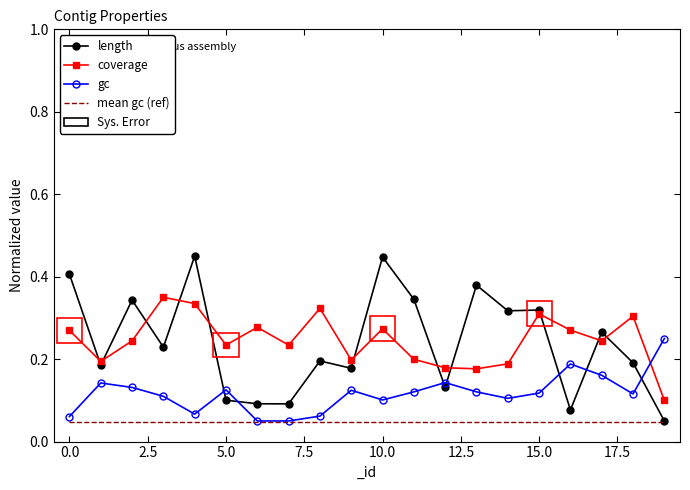

True or false: mean gc (ref) and coverage cross at least once.

False